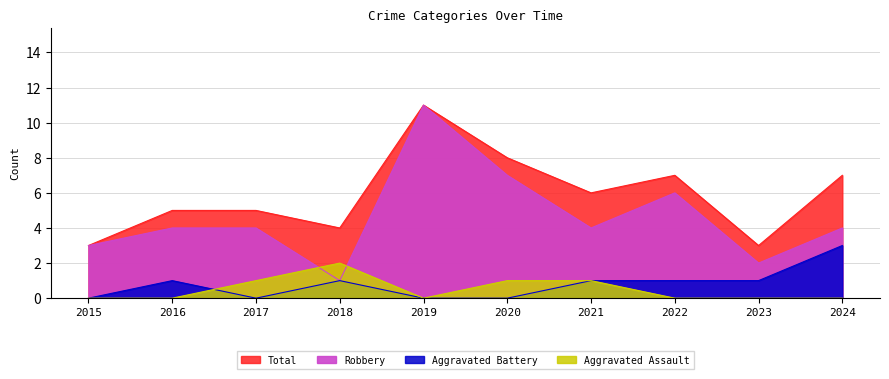

True or false: Aggravated Battery has more than 0 points higher than both neighbors.

True